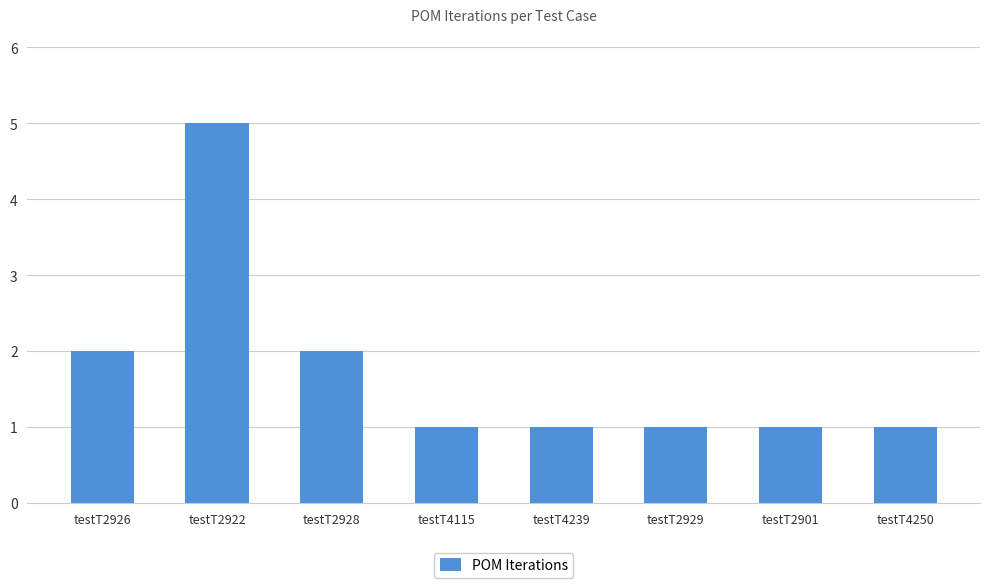

What is the label of the 4th bar from the right?

testT4239